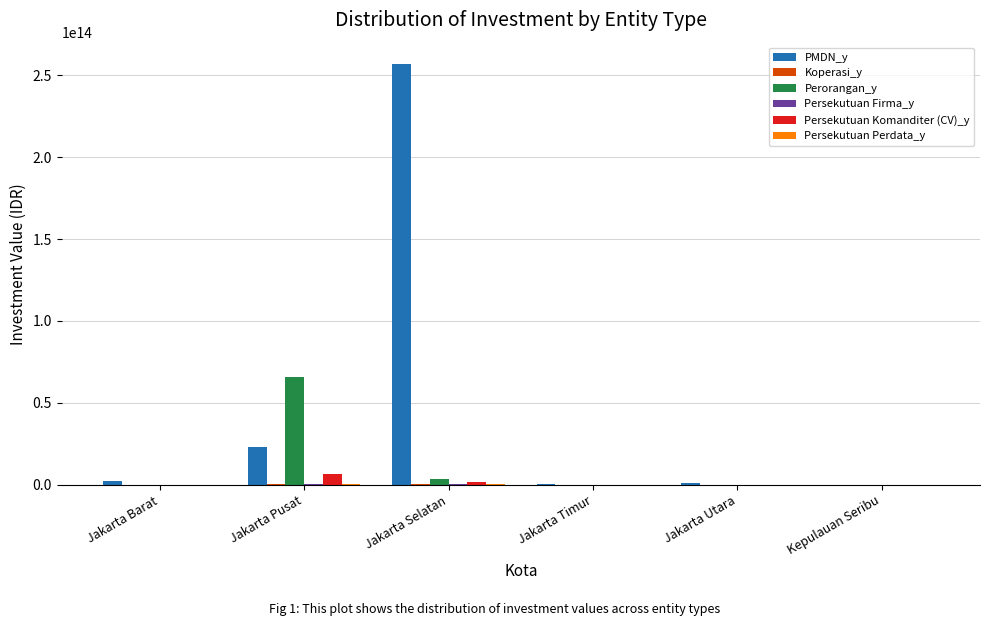

At which category is the sum across all series the highest?

Jakarta Selatan